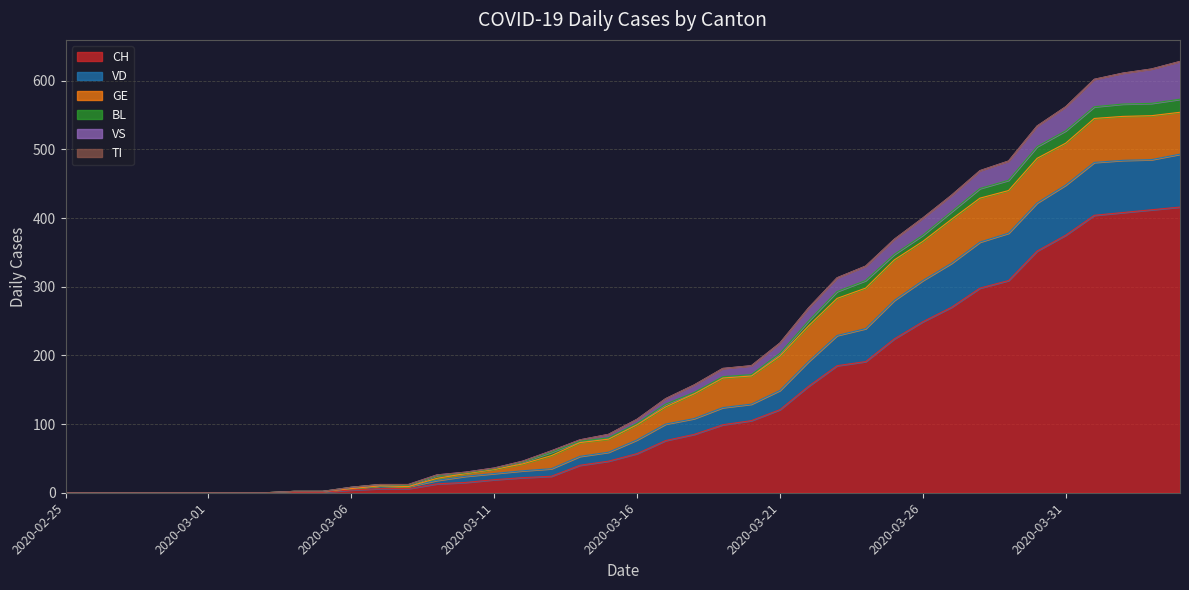

Rank the series by their maximum value, from lowest to highest.

TI, BL, VS, GE, VD, CH